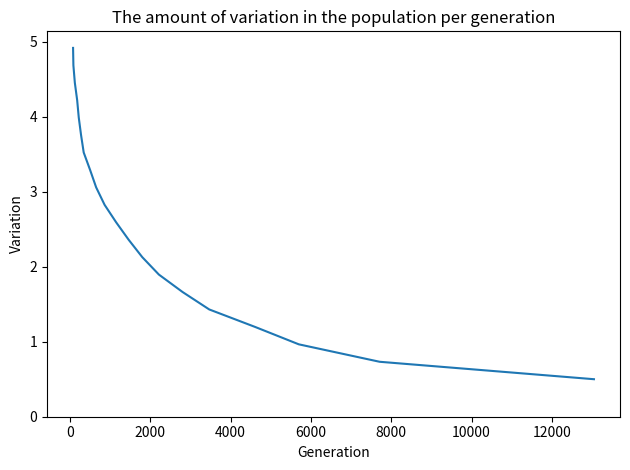

What is the smallest value displayed?

0.5